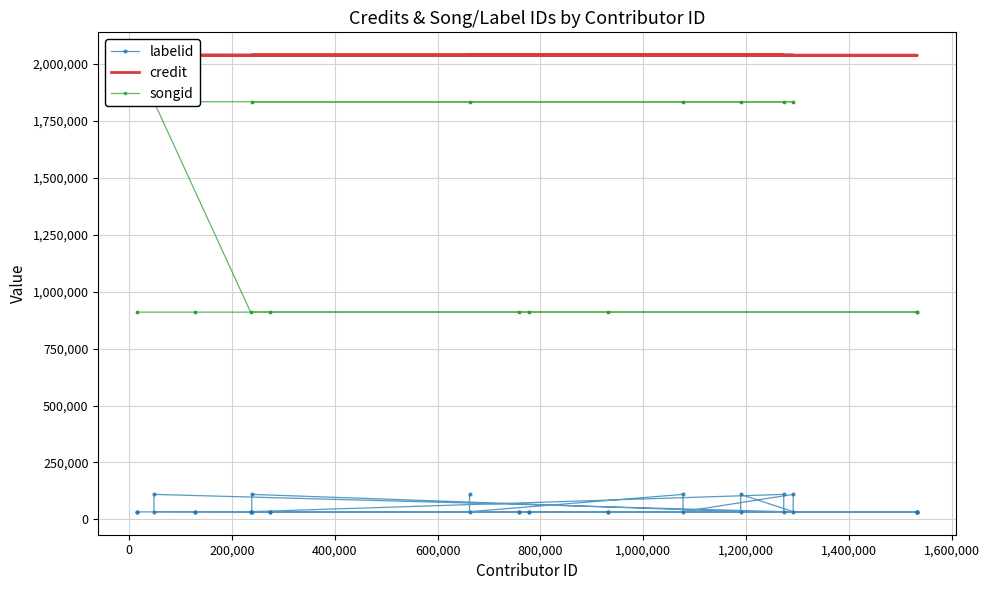

Is it true that labelid equals 16338 at 400,000?

False